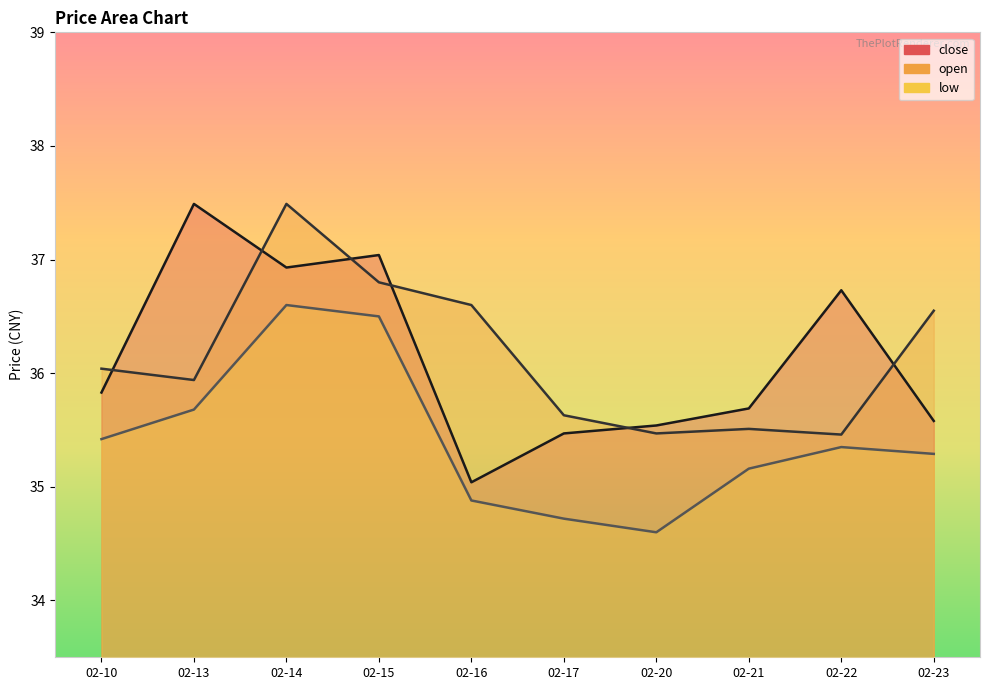

What is the approximate value of low at 02-23?

35.3